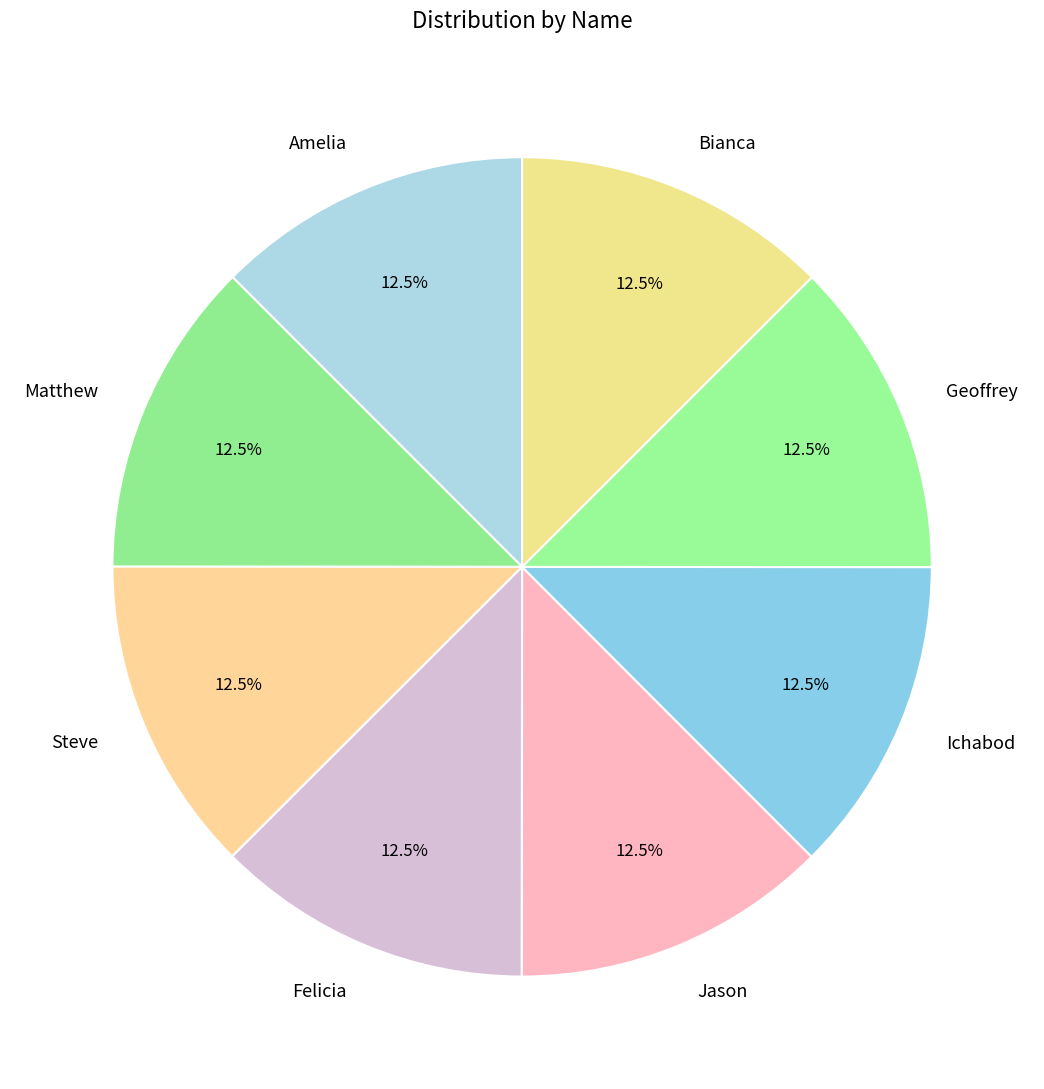

What is the ratio of the value at Geoffrey to the value at Steve?

1.0